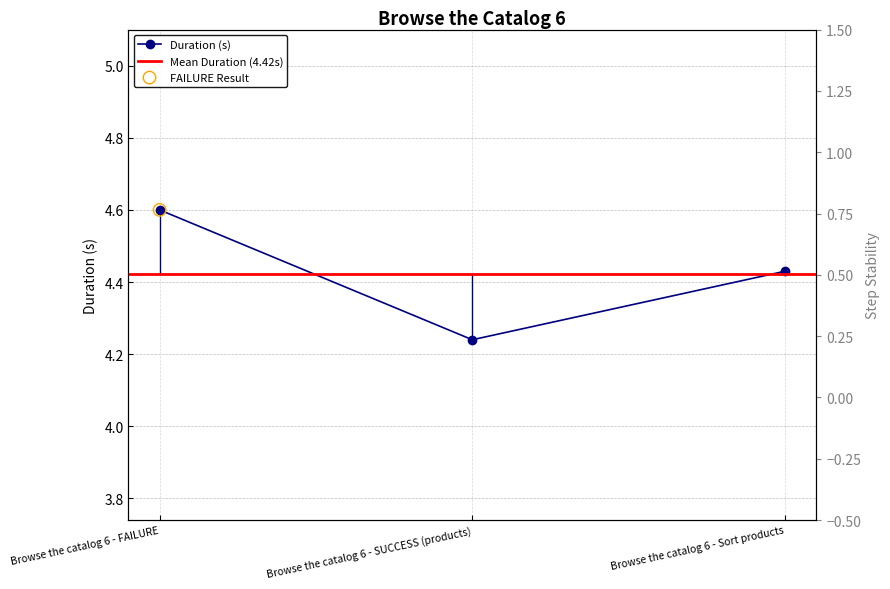

What is the change in value from Browse the catalog 6 - FAILURE to Browse the catalog 6 - Sort products?

-0.2